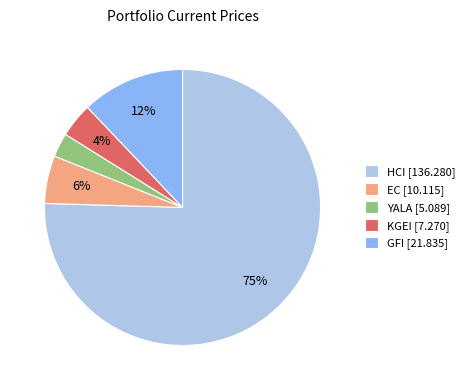

True or false: EC accounts for 6% of the total.

True